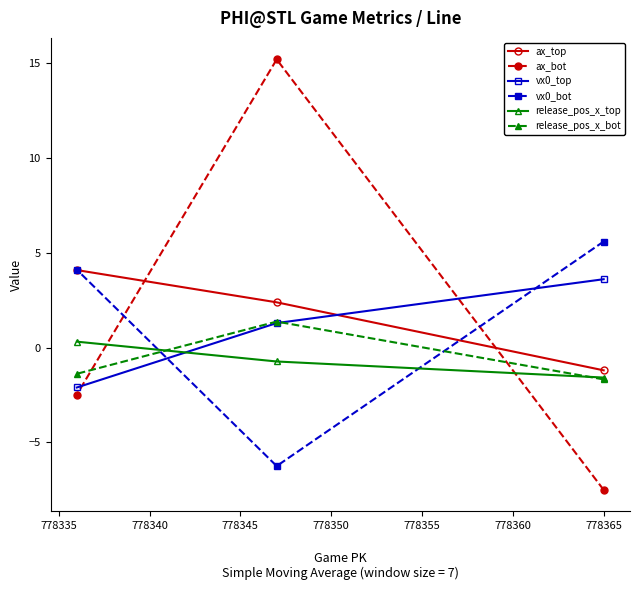

Reading left to right, list all the values displayed in this chart.

ax_top: 4.1	2.4	-1.2
ax_bot: -2.5	15.2	-7.5
vx0_top: -2.1	1.3	3.6
vx0_bot: 4.1	-6.2	5.6
release_pos_x_top: 0.3	-0.7	-1.6
release_pos_x_bot: -1.4	1.4	-1.7